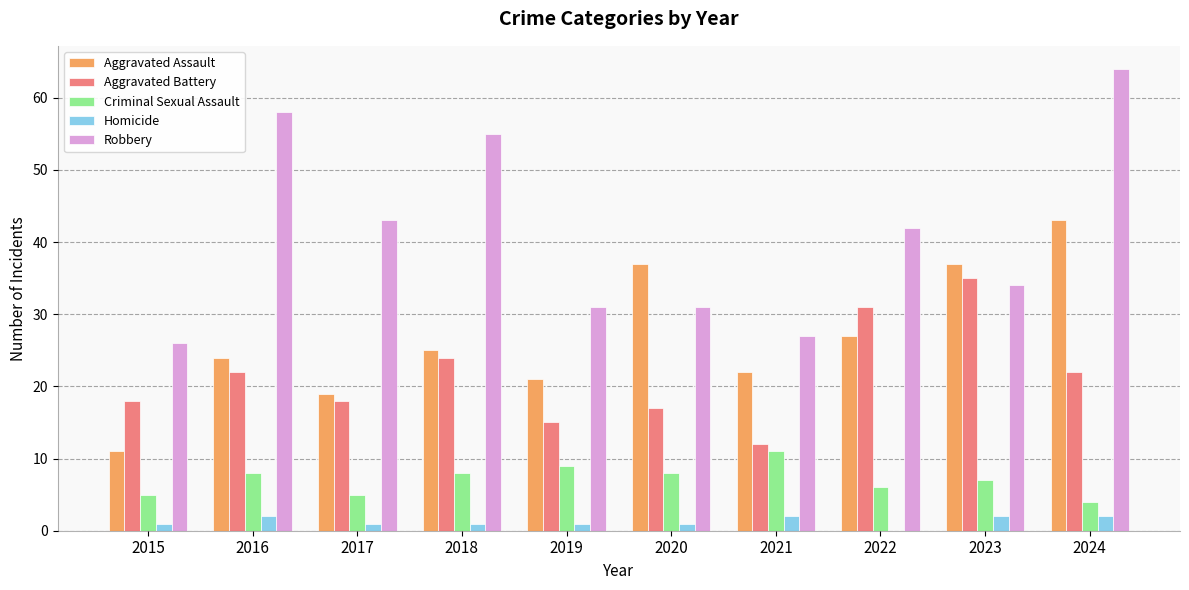

The value of Homicide at 2024 is 2. True or false?

True